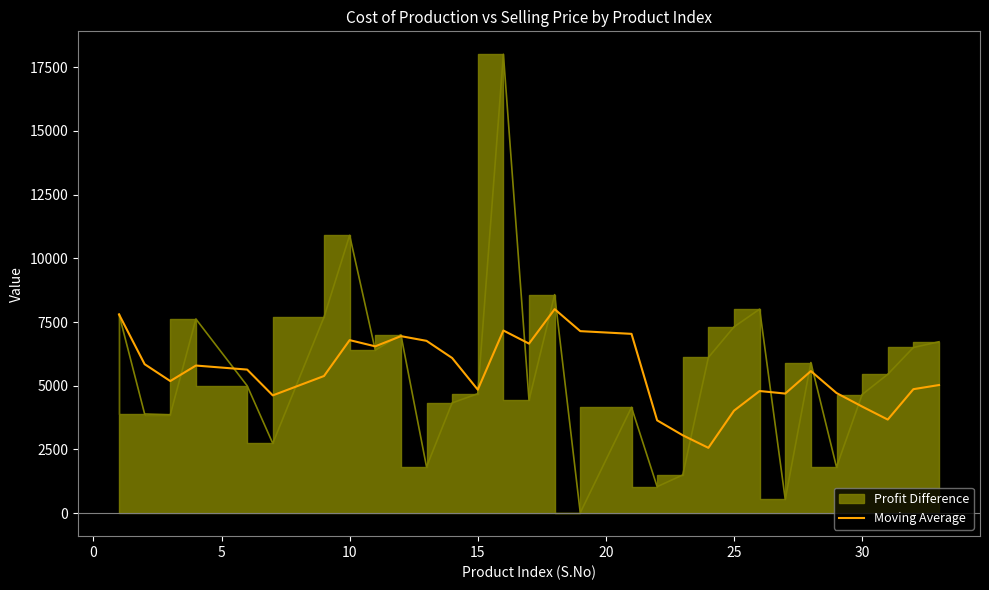

What is the lowest value of the Moving Average series?

2564.2